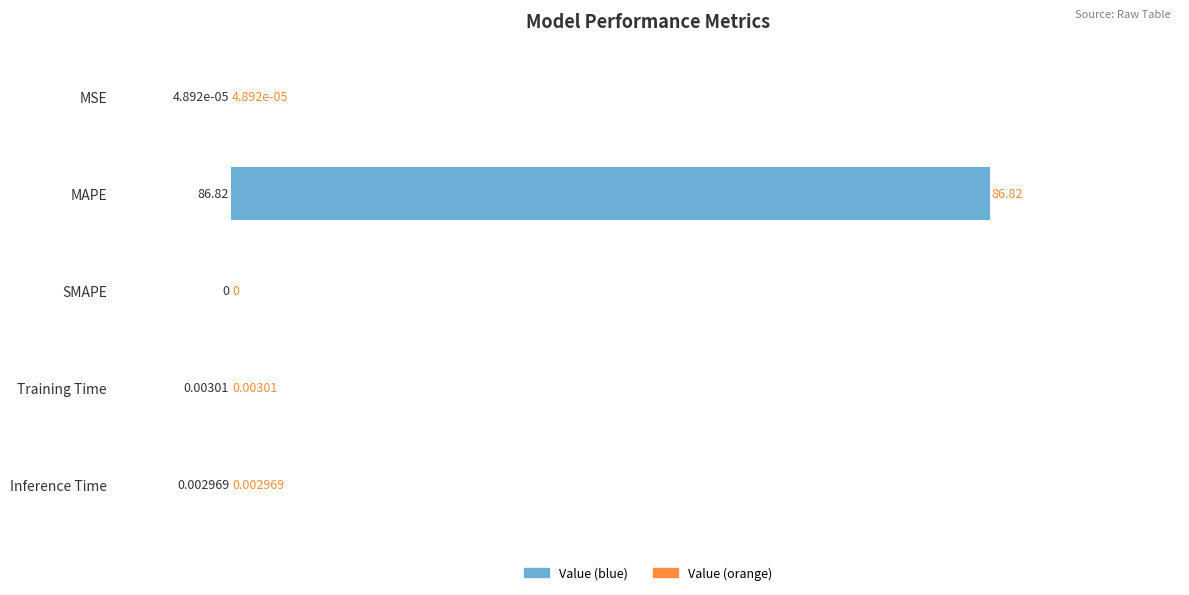

Where is the data nearest to the value 43?

Training Time